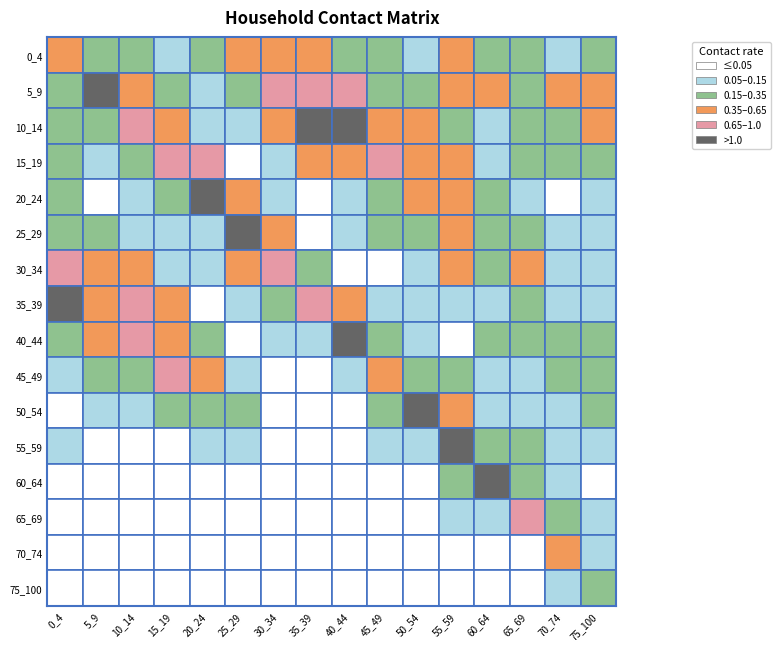

At how many categories does at least one series exceed 0?

16